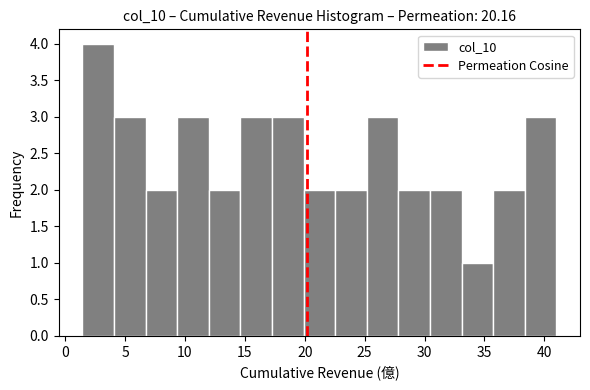

How tall is the bar that spans 4.0 to 6.5 on the x-axis? Neither the bar edges nor the heights are printed on the chart, so give them approximately, as read against the axes.

3